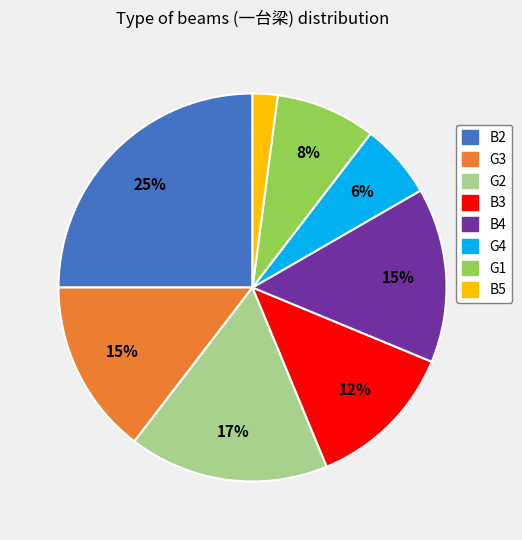

To the nearest percent, what is the average slice percentage?

12%